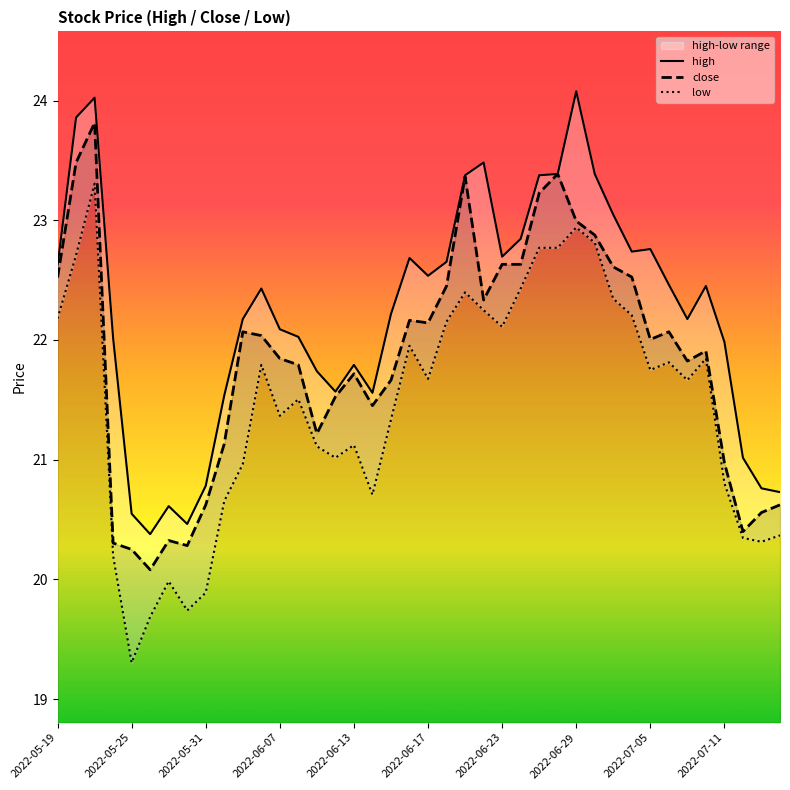

How many lines are shown in the chart?

3